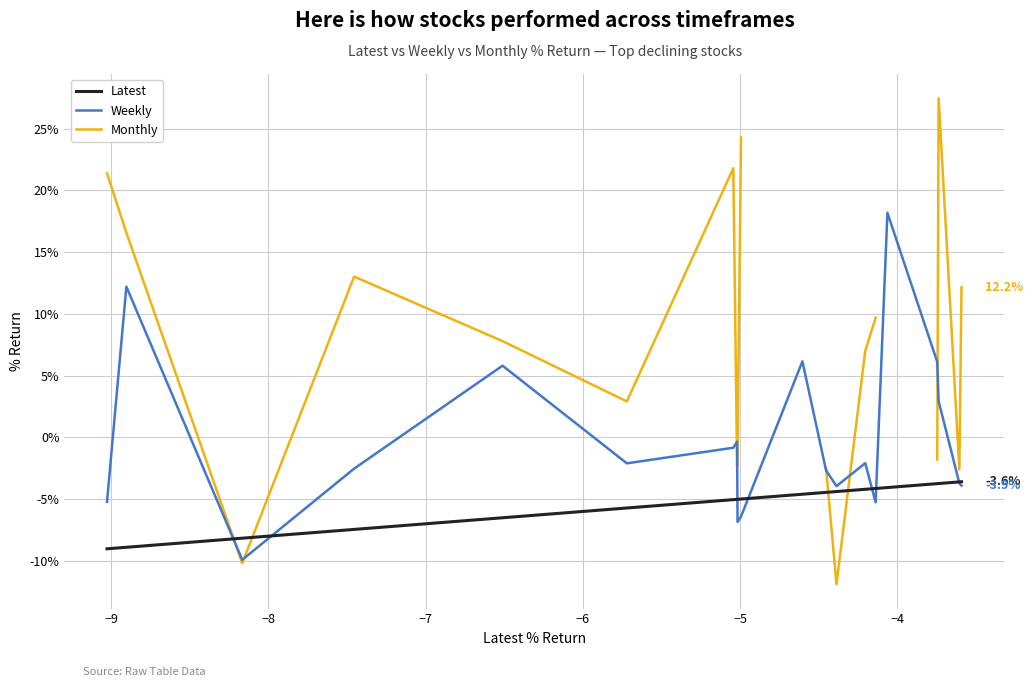

What is the sum of all Latest values?

-106.4